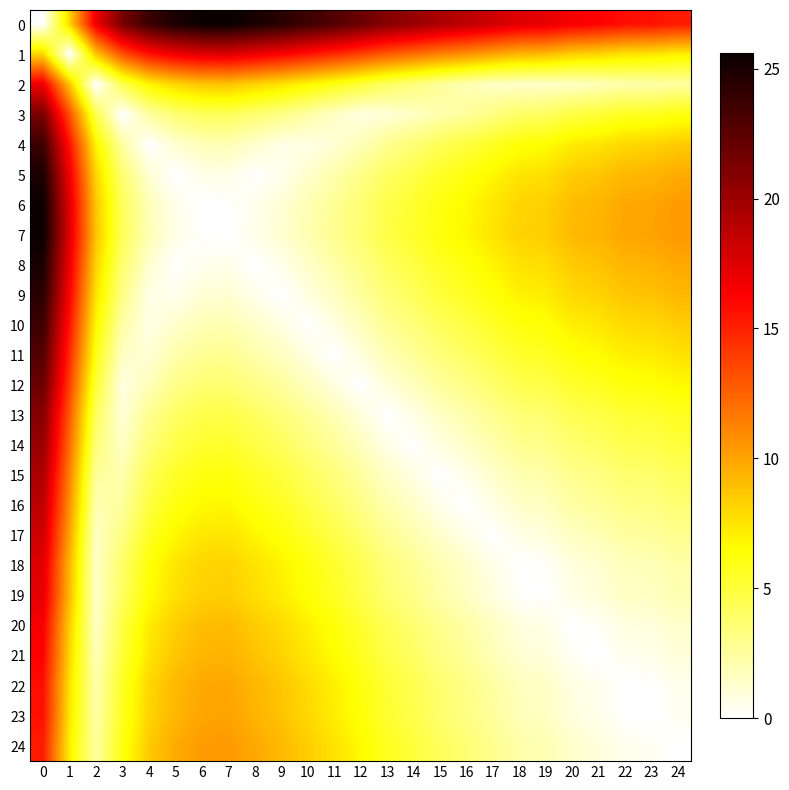

At how many categories does at least one series exceed 5?

25